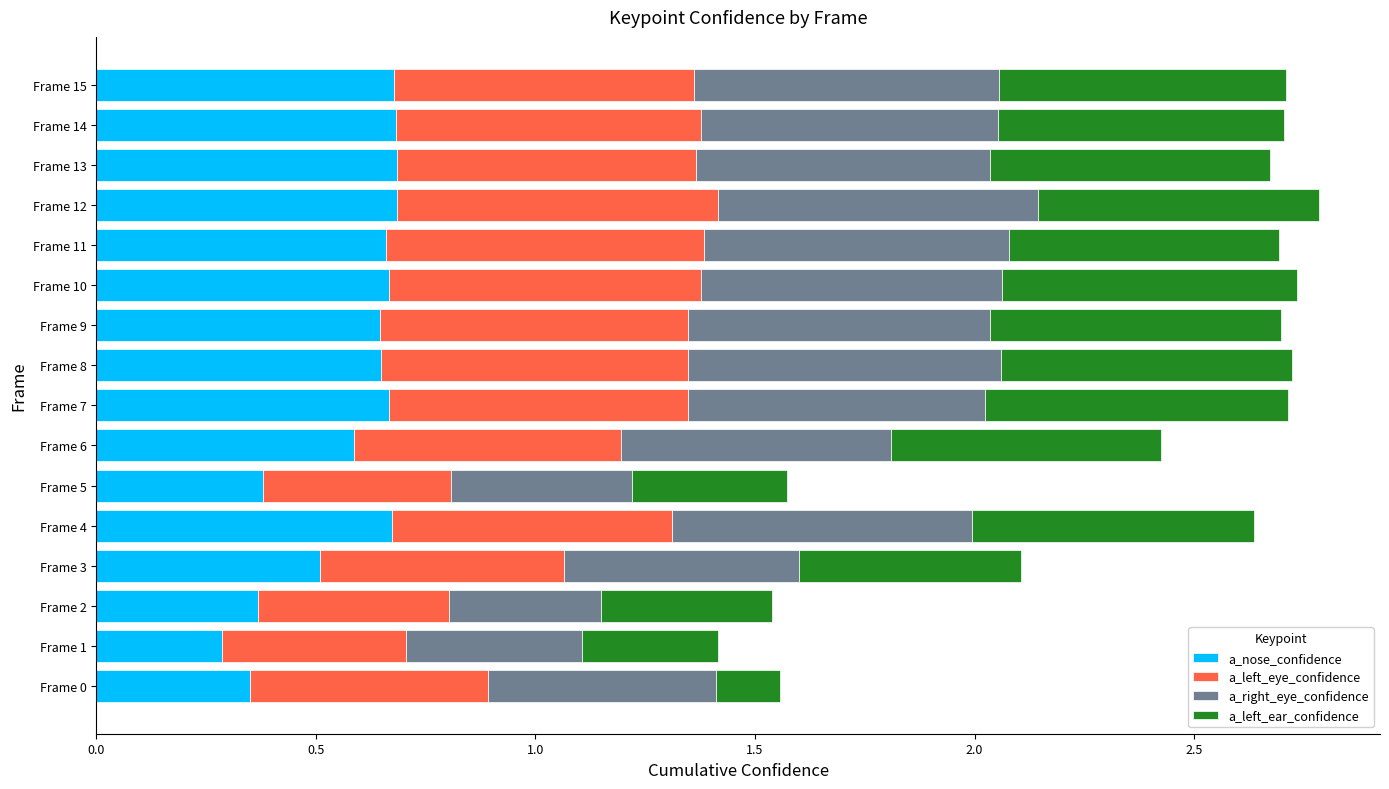

What is the total value across all series at Frame 2?

1.5